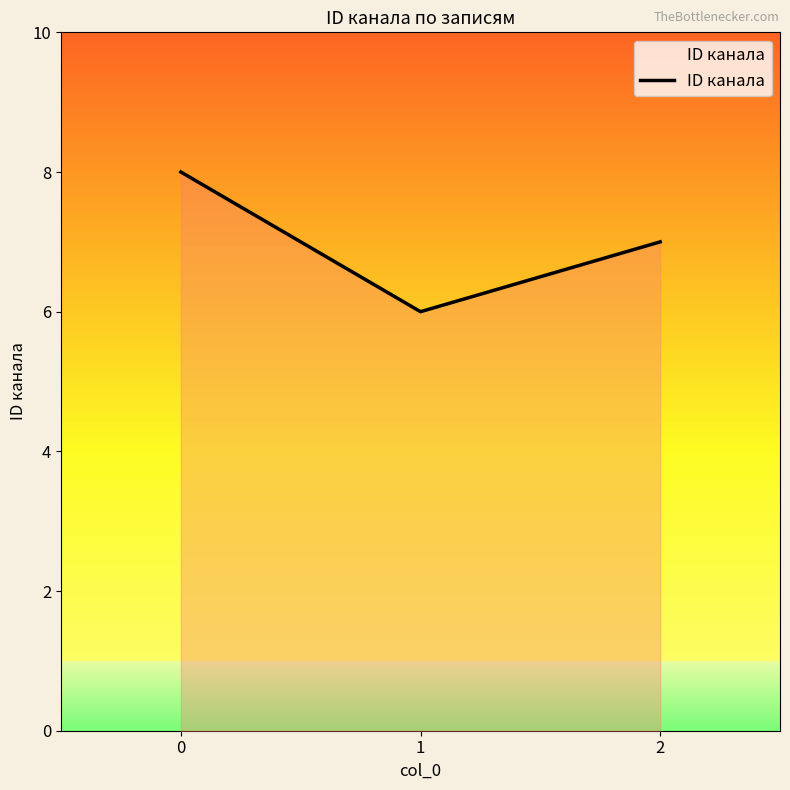

What is the maximum value shown in the chart?

8